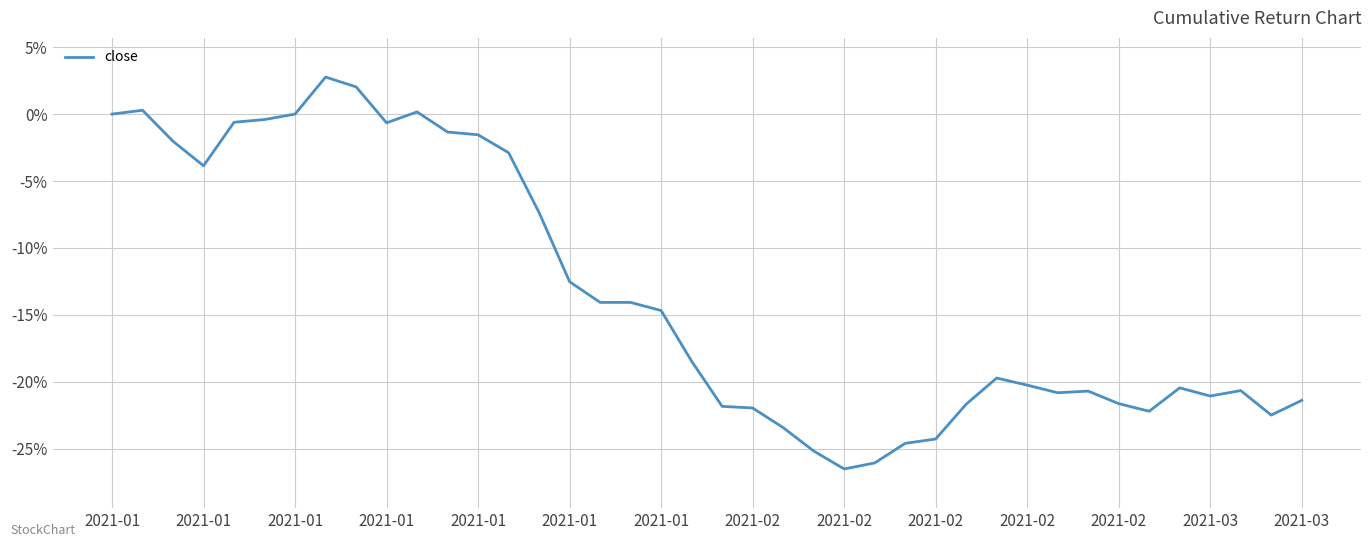

Does the chart have visible grid lines?

Yes